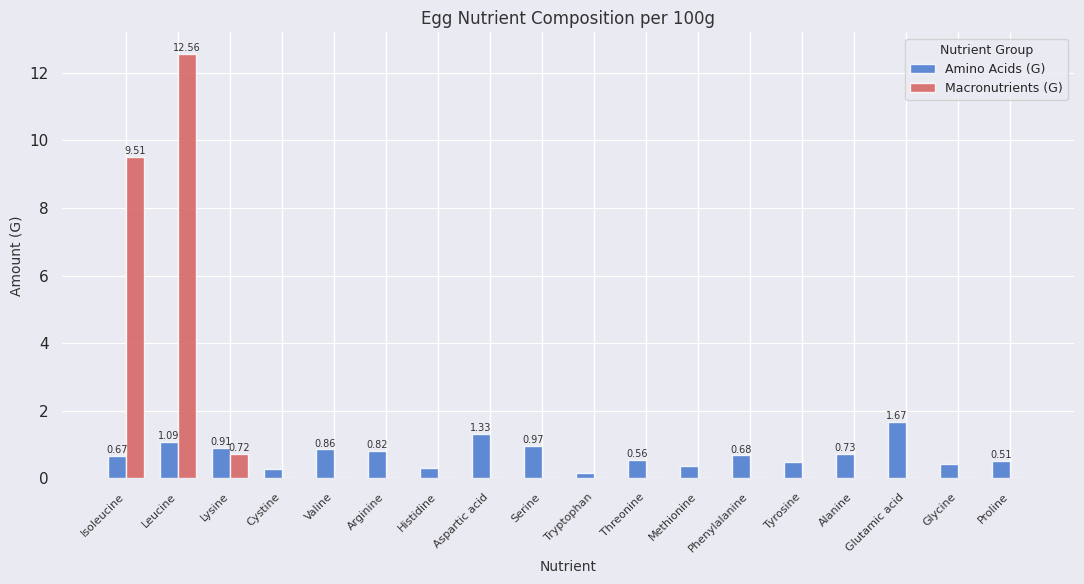

Where is Macronutrients (G) nearest to the value 6?

Isoleucine